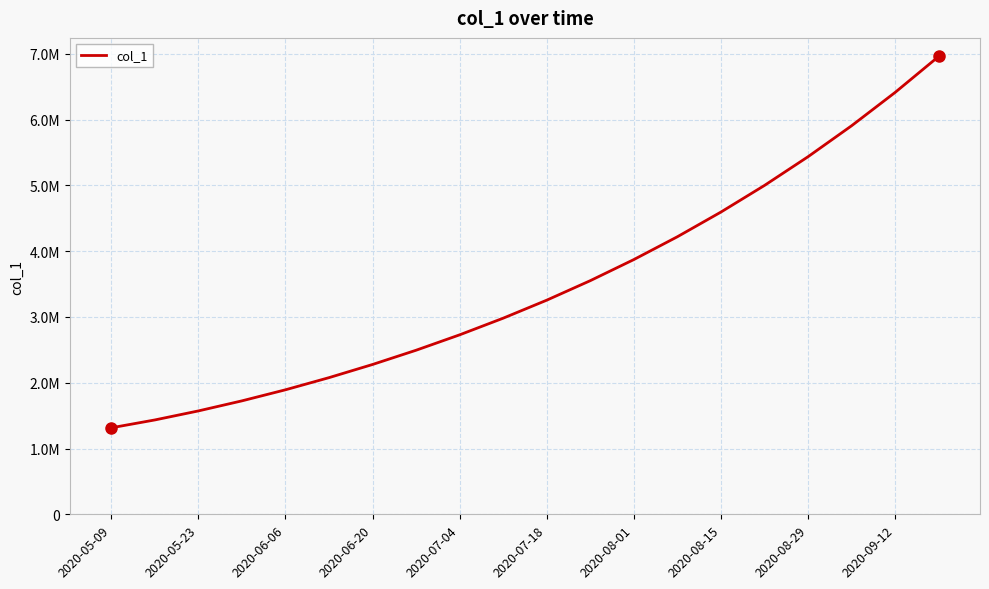

Is this an area chart (filled region under the line)?

No